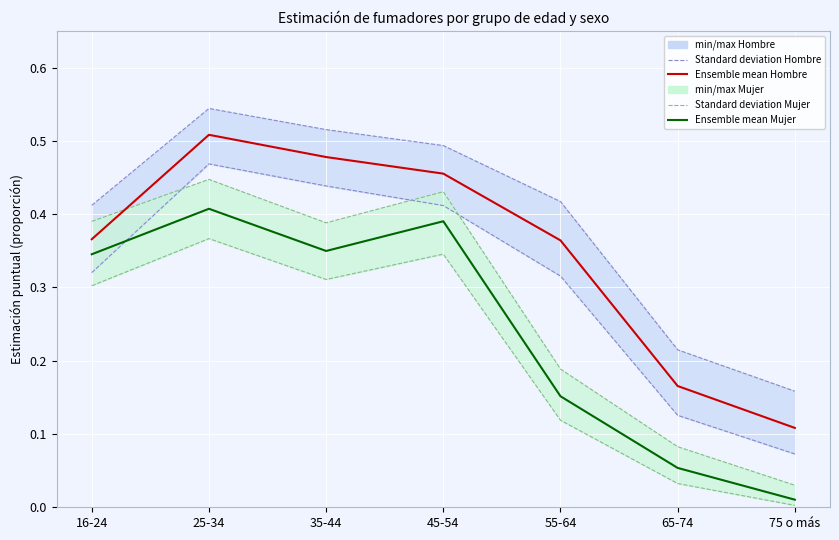

At which category does the chart reach its minimum across all series?

75 o más